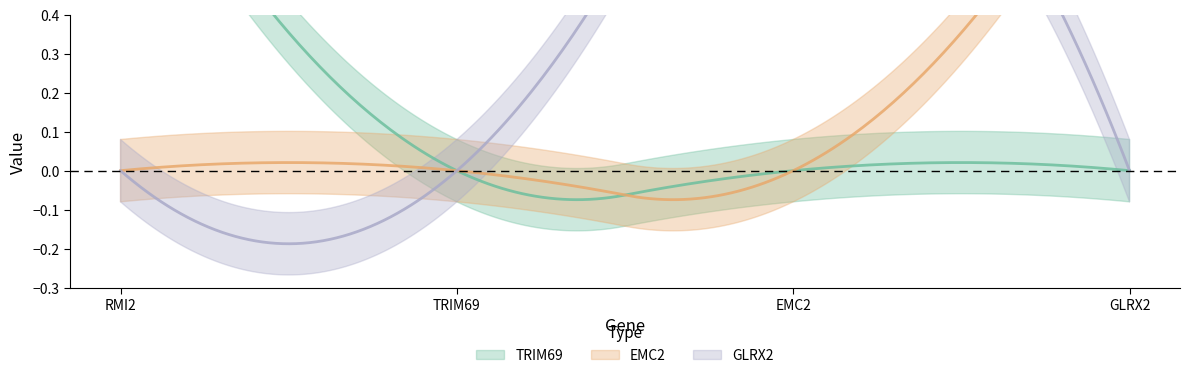

What is the difference between the TRIM69 values at RMI2 and TRIM69?

1